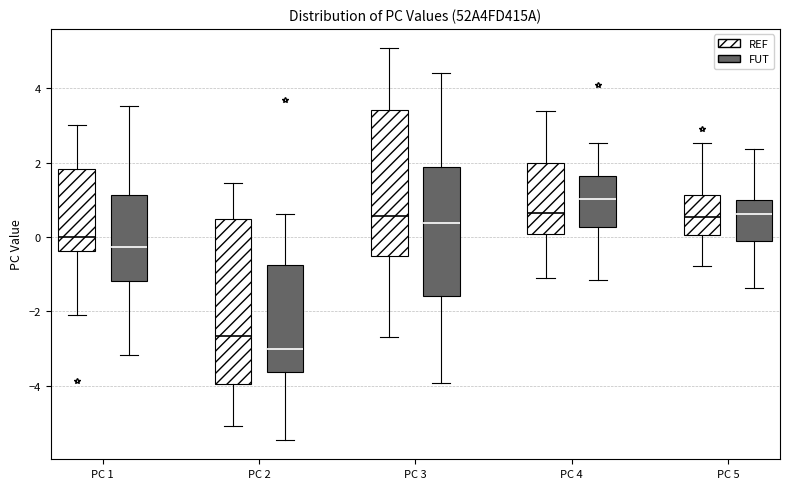

Where does the lower whisker of the box for PC 4 (FUT) end on the y-axis? The values are not printed on the chart, so give them approximately, as read against the axis.

-1.2